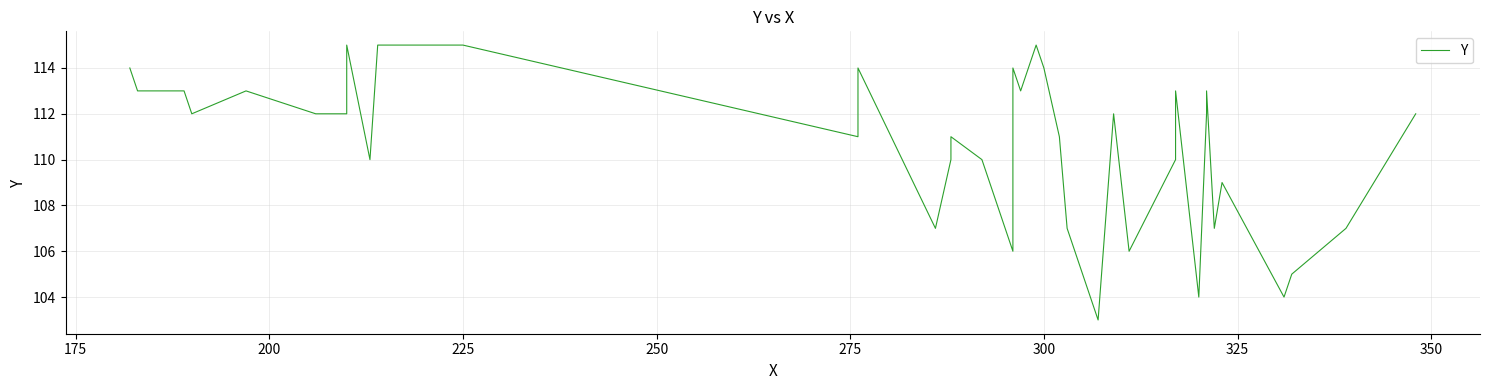

What is the greatest value displayed?

115